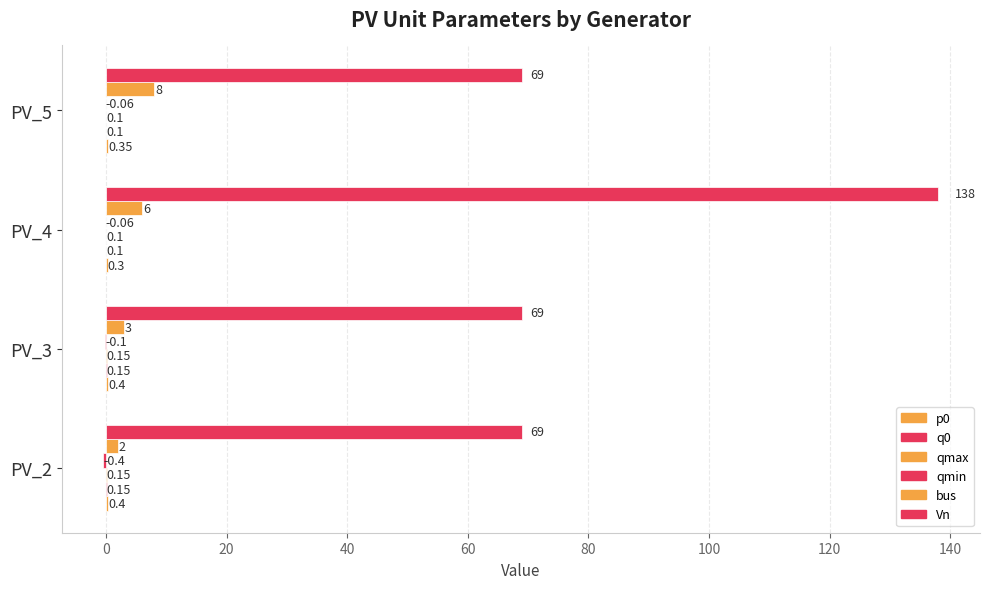

How many categories are shown in the chart?

4